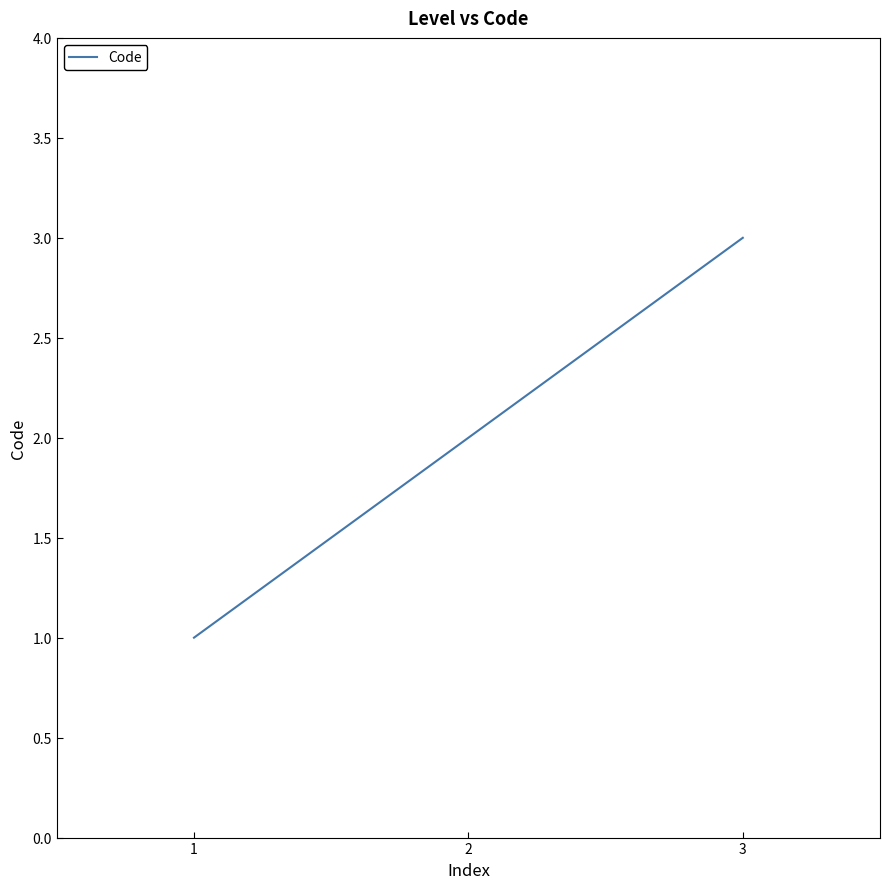

Count the number of data series in this chart.

1